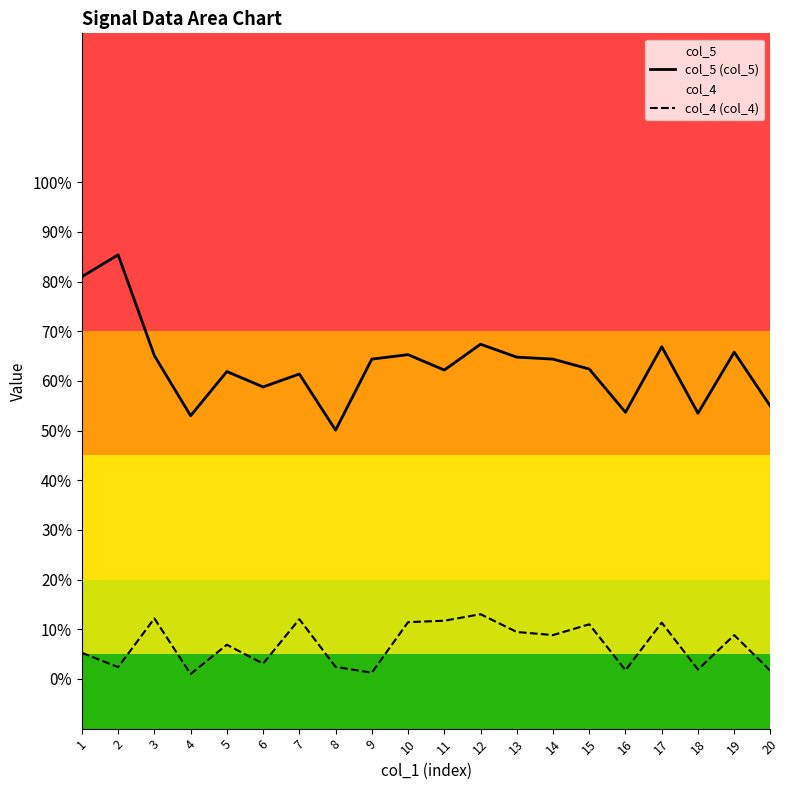

Which series has the widest spread of values?

col_5 (col_5)